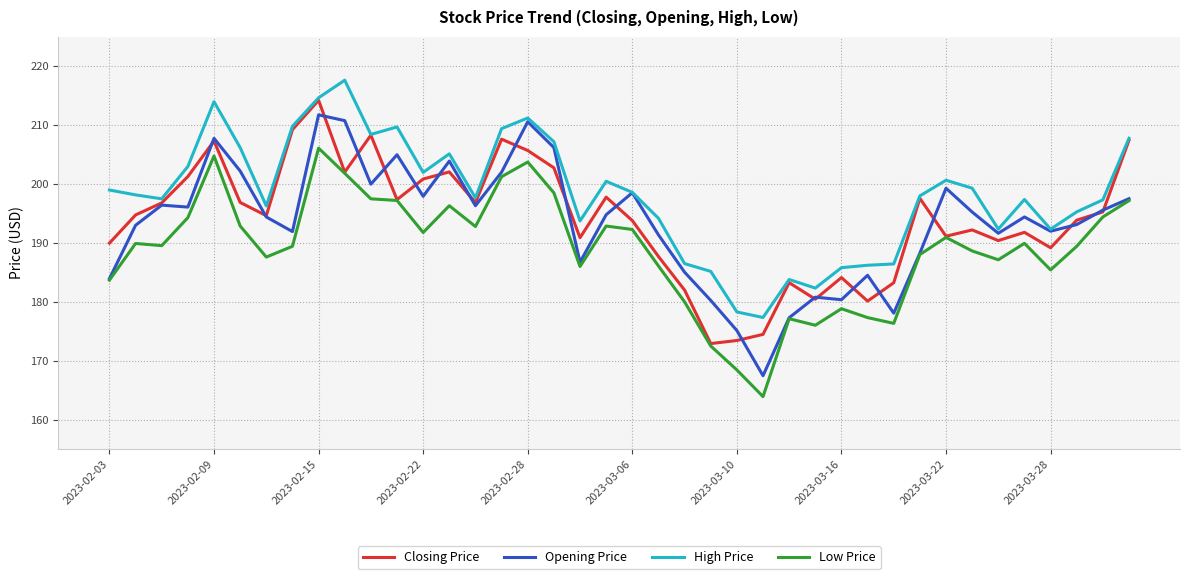

What is the smallest value displayed?

163.9